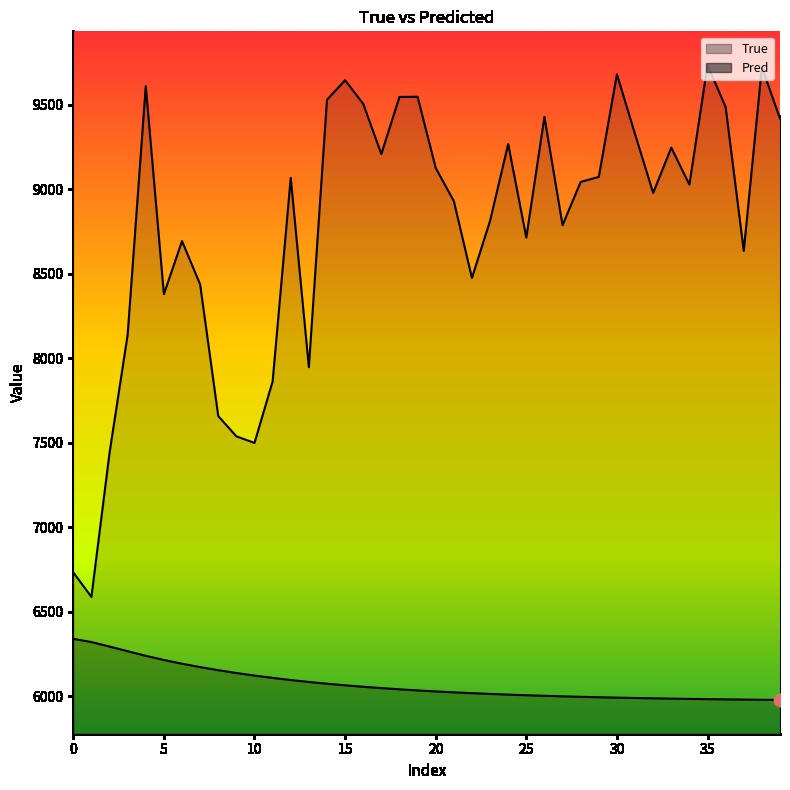

Which series contains the lowest Y value?

Pred